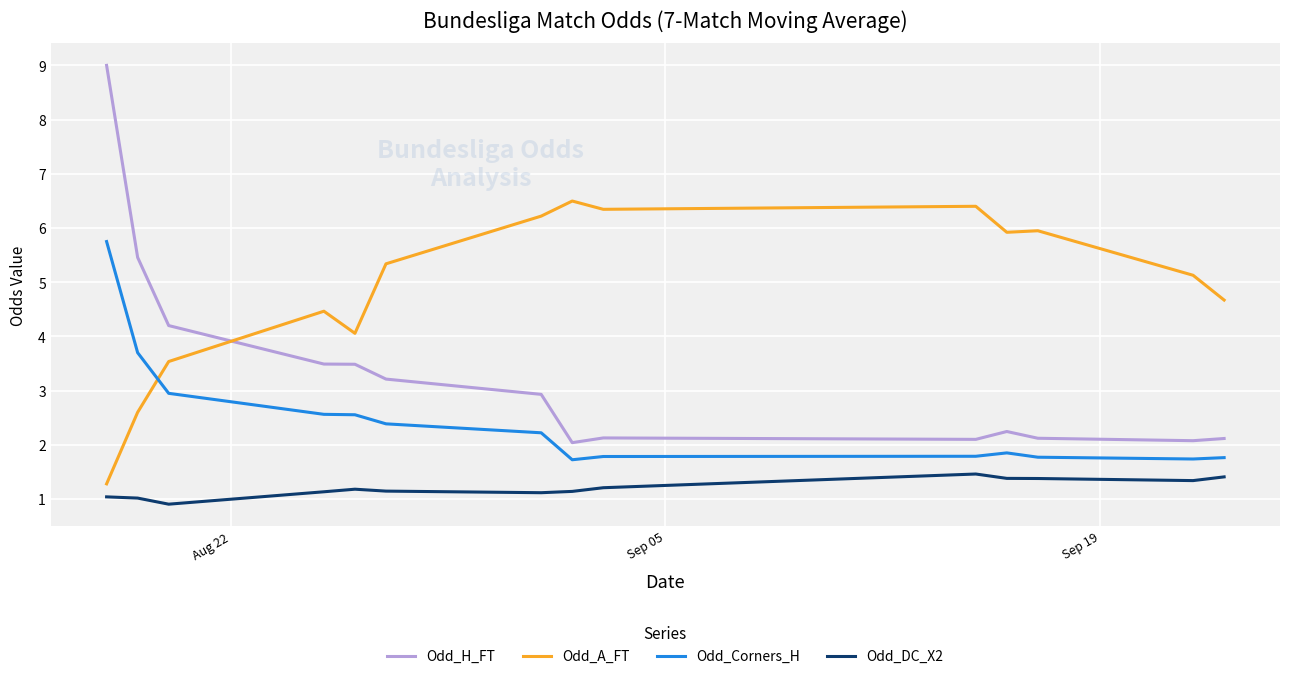

Which series has the largest total across all categories?

Odd_A_FT